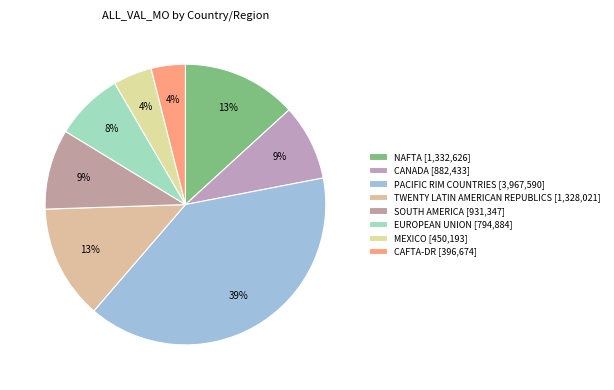

To the nearest percent, what is the difference between the PACIFIC RIM COUNTRIES and CAFTA-DR slice percentages?

35%